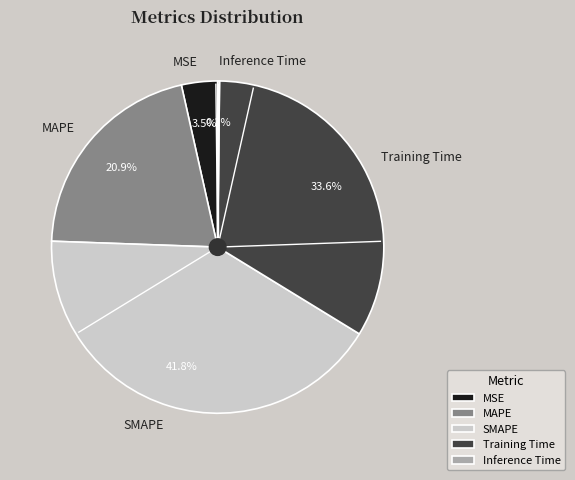

What percentage do SMAPE and MSE together represent?

45.3%